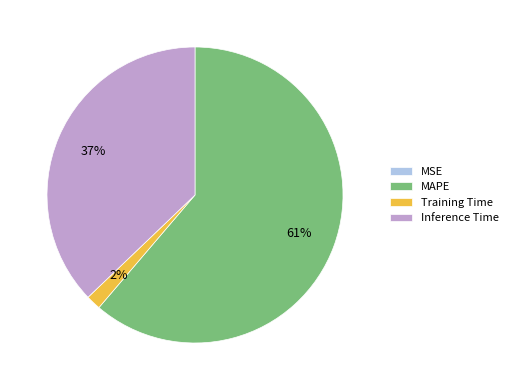

Is the sum of MAPE and Inference Time greater than half?

Yes